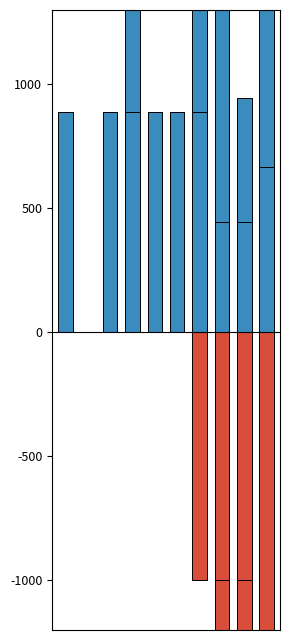

How many bars are there in each group?

4